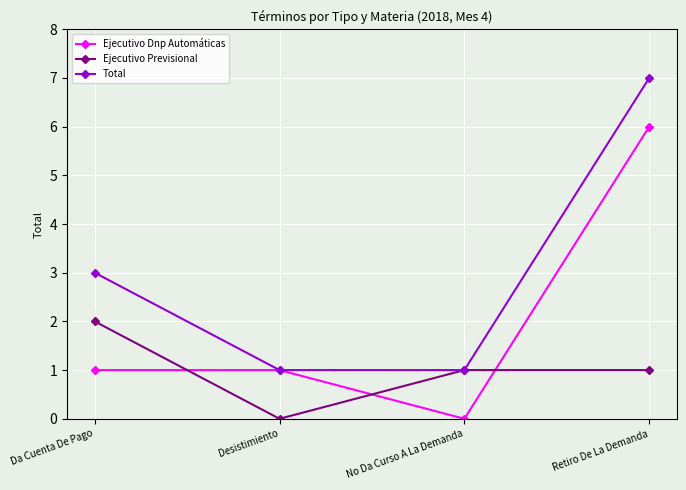

Reading left to right, transcribe all the data shown in this chart.

Ejecutivo Dnp Automáticas: 1	1	0	6
Ejecutivo Previsional: 2	0	1	1
Total: 3	1	1	7